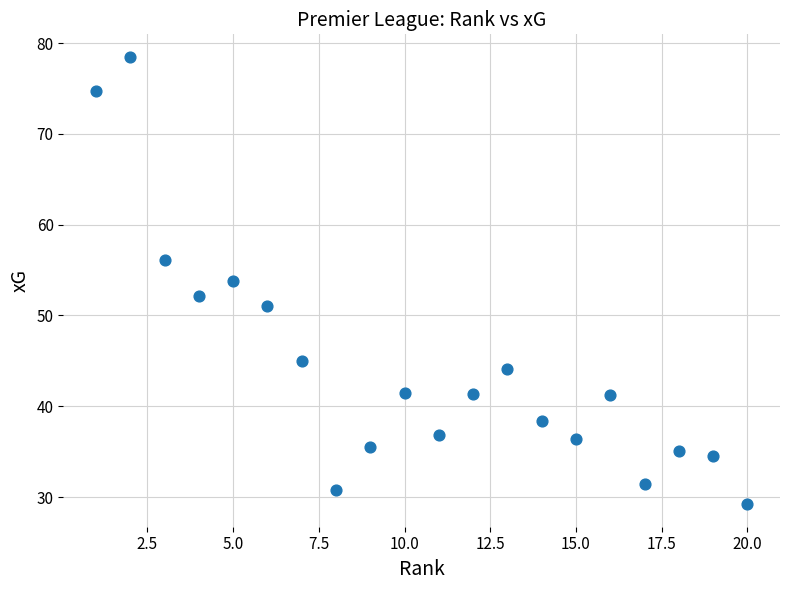

What is the range of X values (max minus min)?

19.0